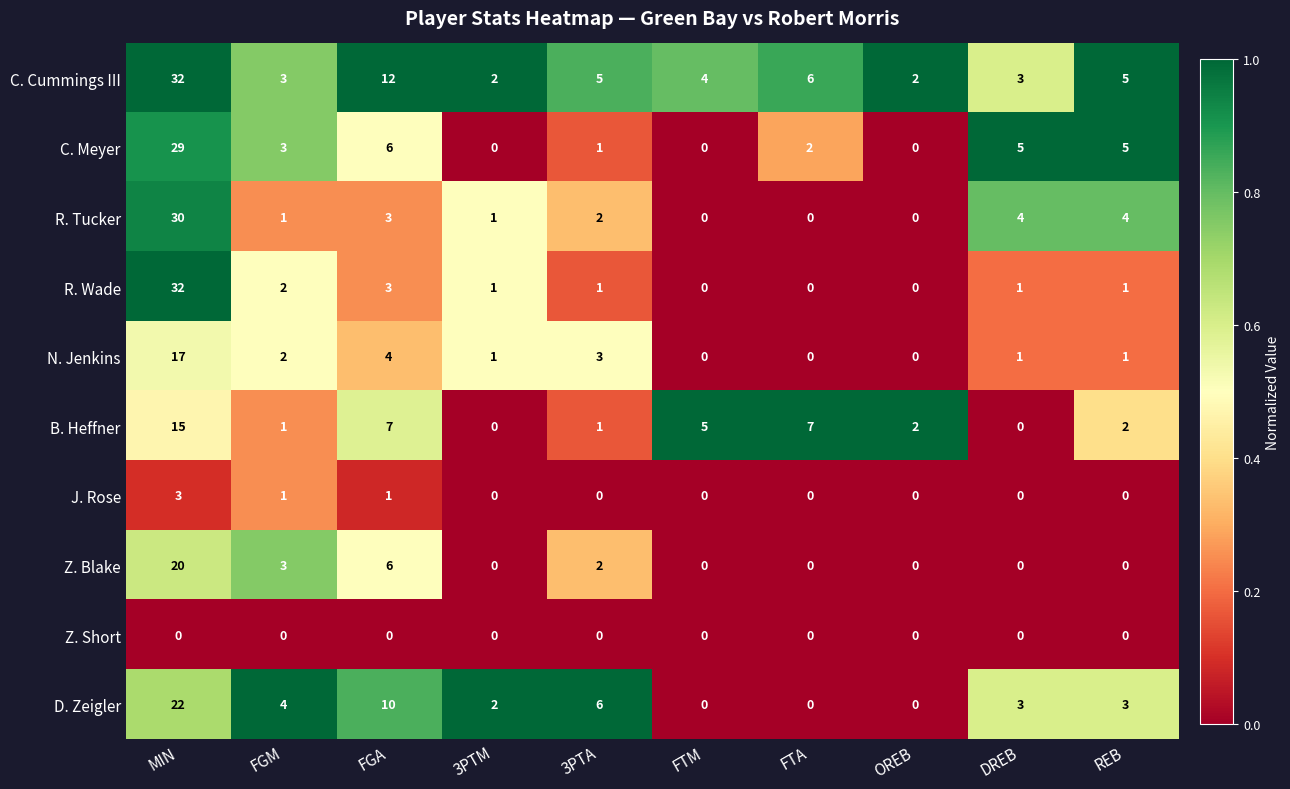

What is the difference between the second highest and minimum values in the B. Heffner series?

7